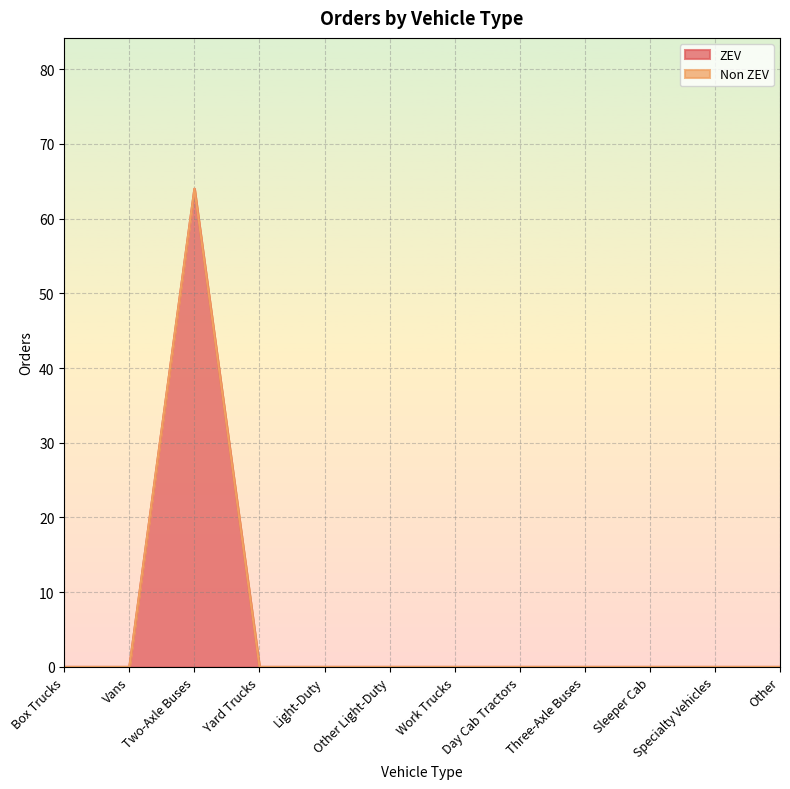

Reading left to right, list all the values displayed in this chart.

0	0	64	0	0	0	0	0	0	0	0	0